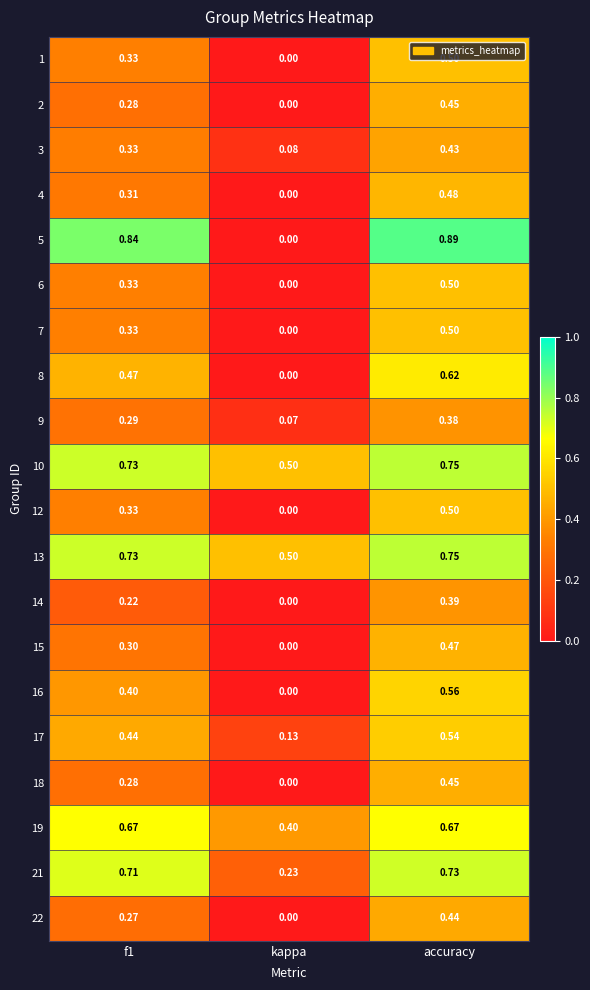

Where is 1 nearest to the value 0?

kappa